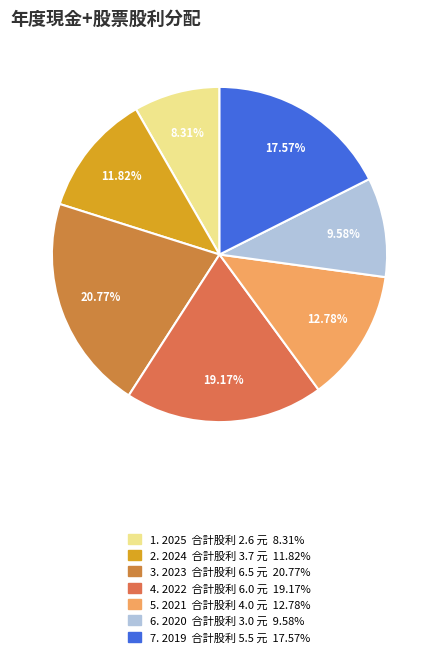

Count the number of slices in the pie.

7